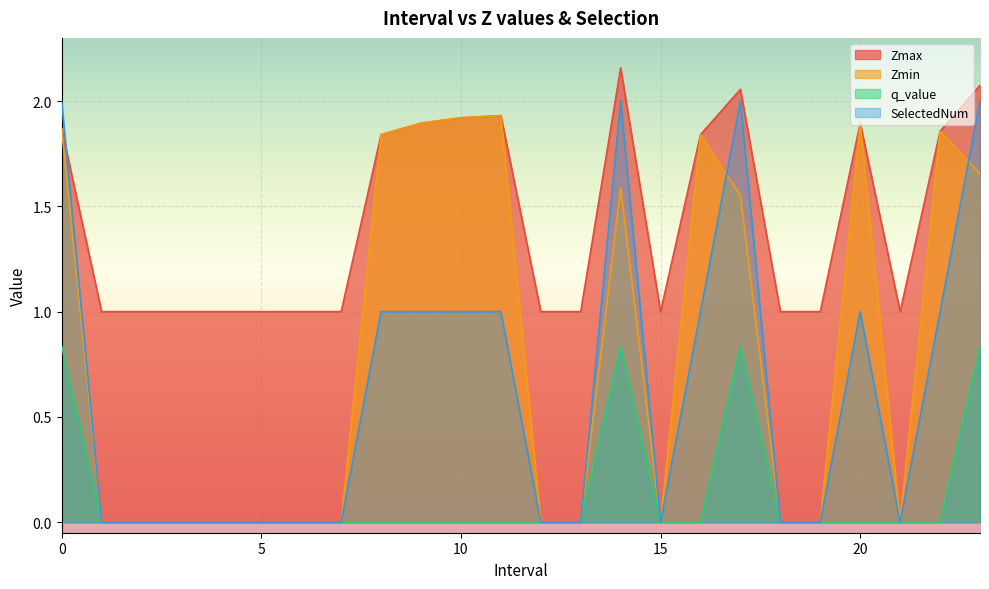

Between 17 and 8, which is larger?

17